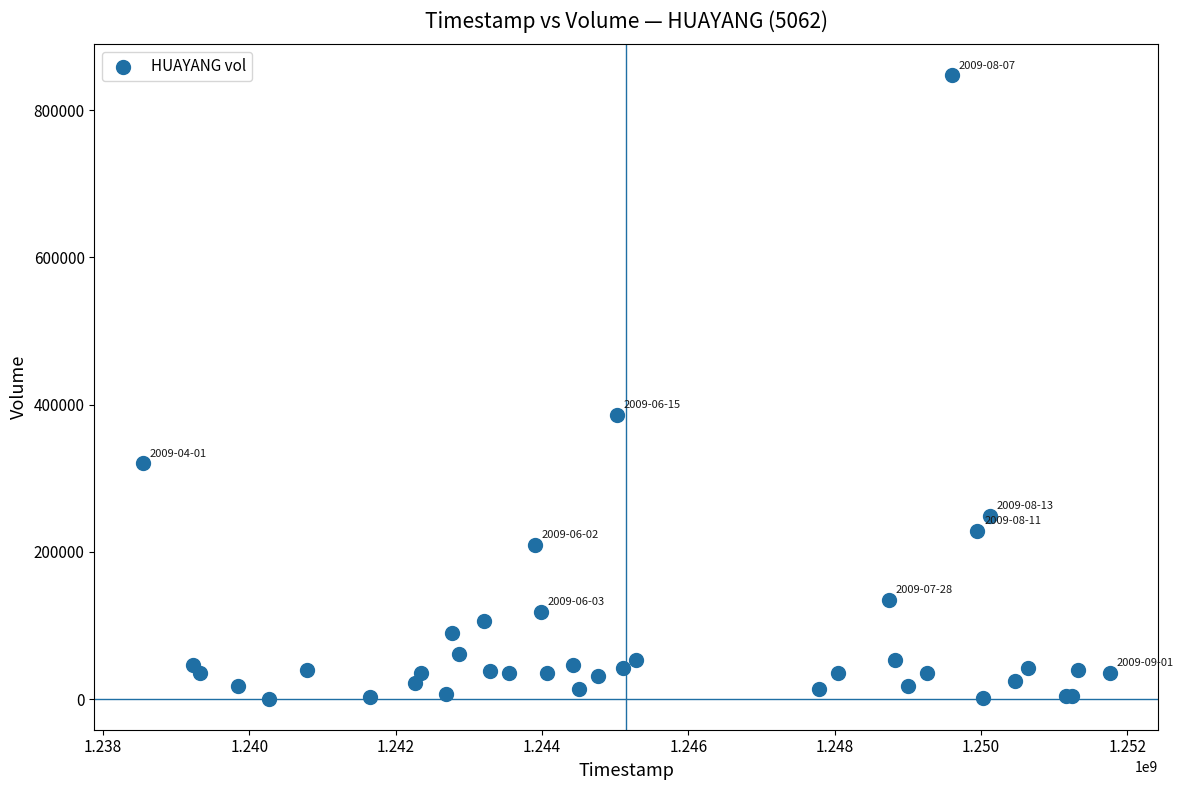

What Y value in the scatter plot is closest to 423822?

385778